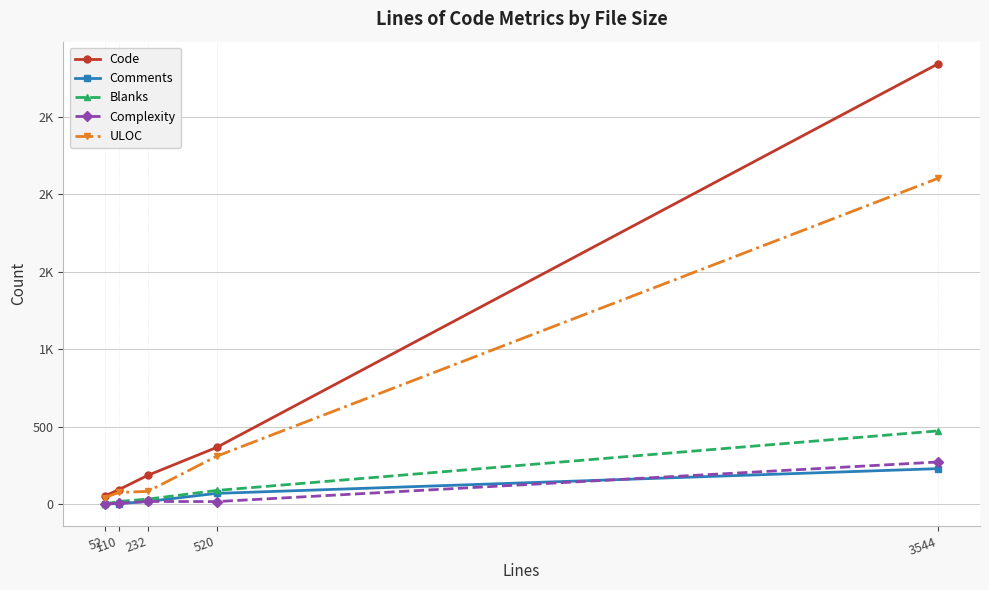

True or false: Comments and ULOC intersect in this chart.

False